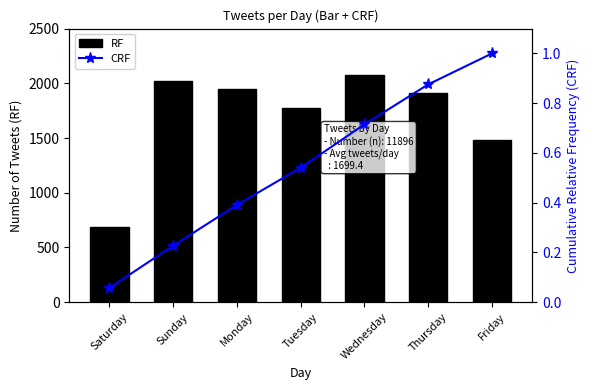

Rank the categories by Cumulative RF (CRF) value from highest to lowest.

Friday, Thursday, Wednesday, Tuesday, Monday, Sunday, Saturday